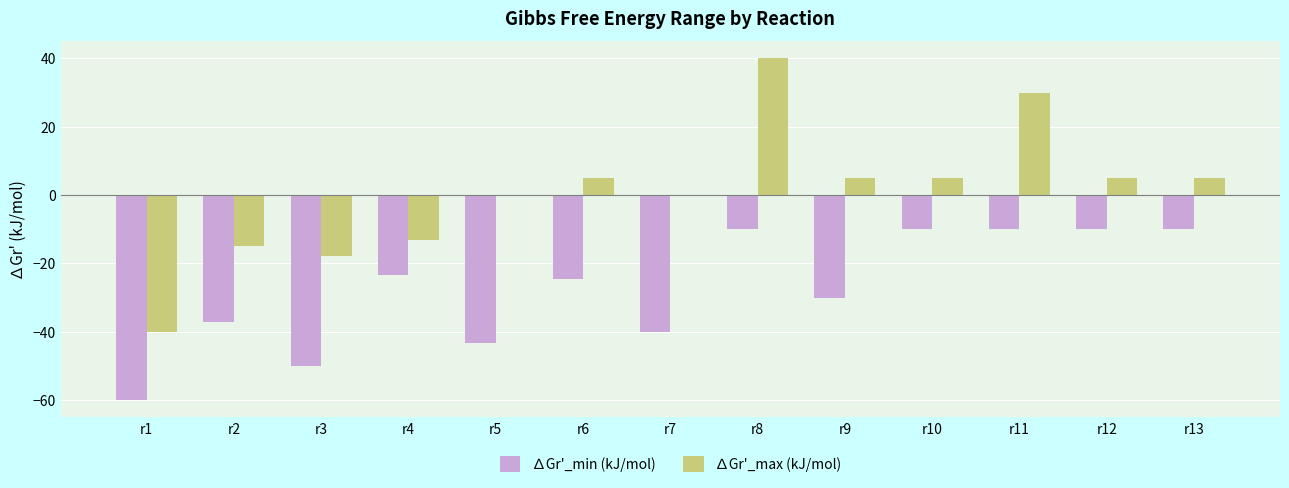

What is the sum of all ∆Gr'_min (kJ/mol) values?

-358.2